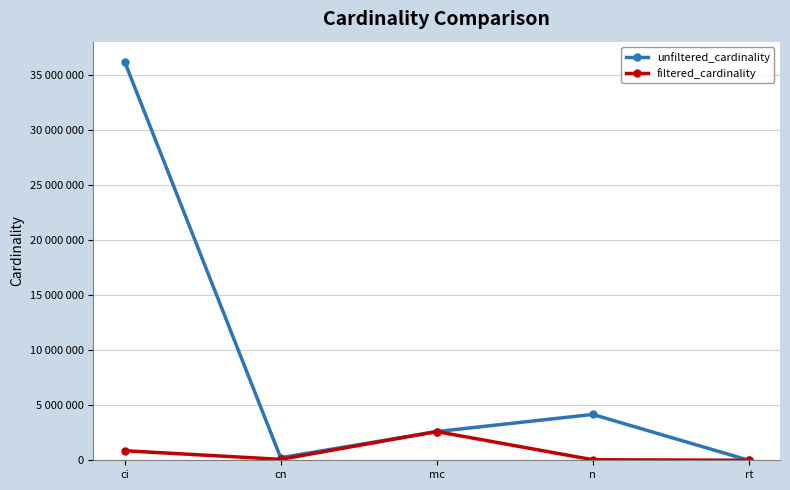

What are all the series names shown in the legend?

unfiltered_cardinality, filtered_cardinality